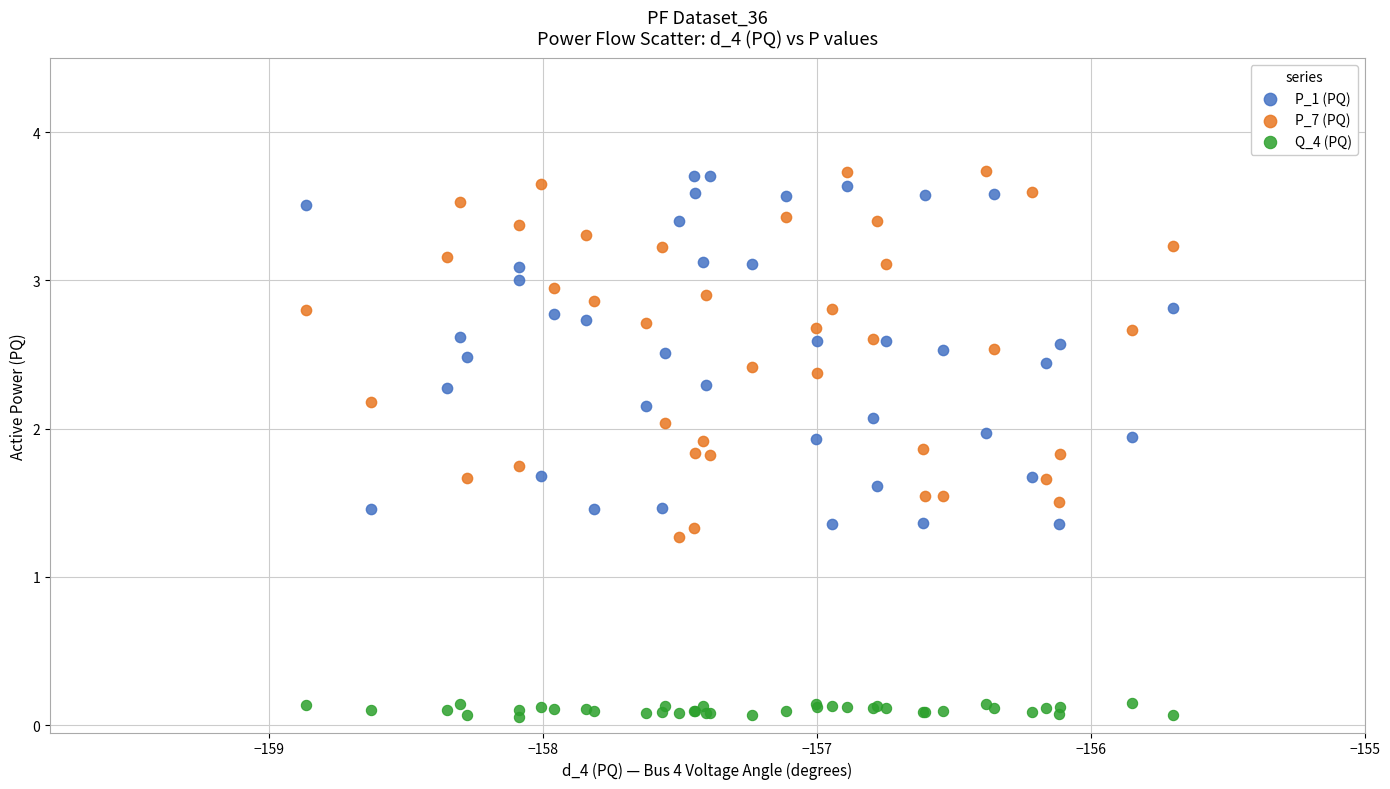

What is the X range (max minus min) for the scatter plot?

3.2